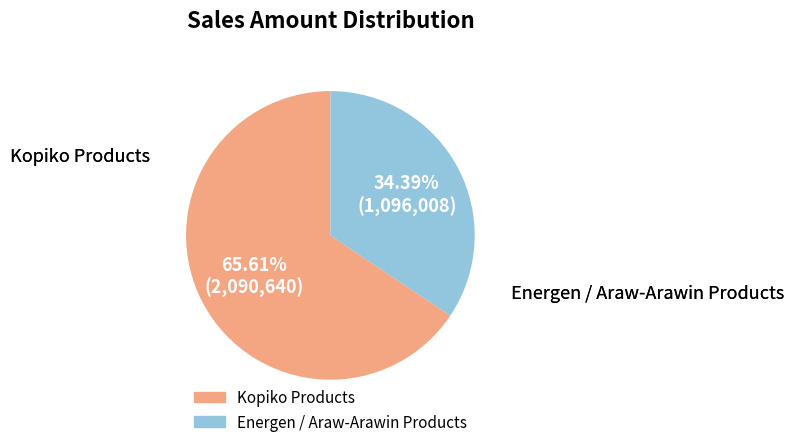

Which category has the biggest portion of the pie?

Kopiko Products